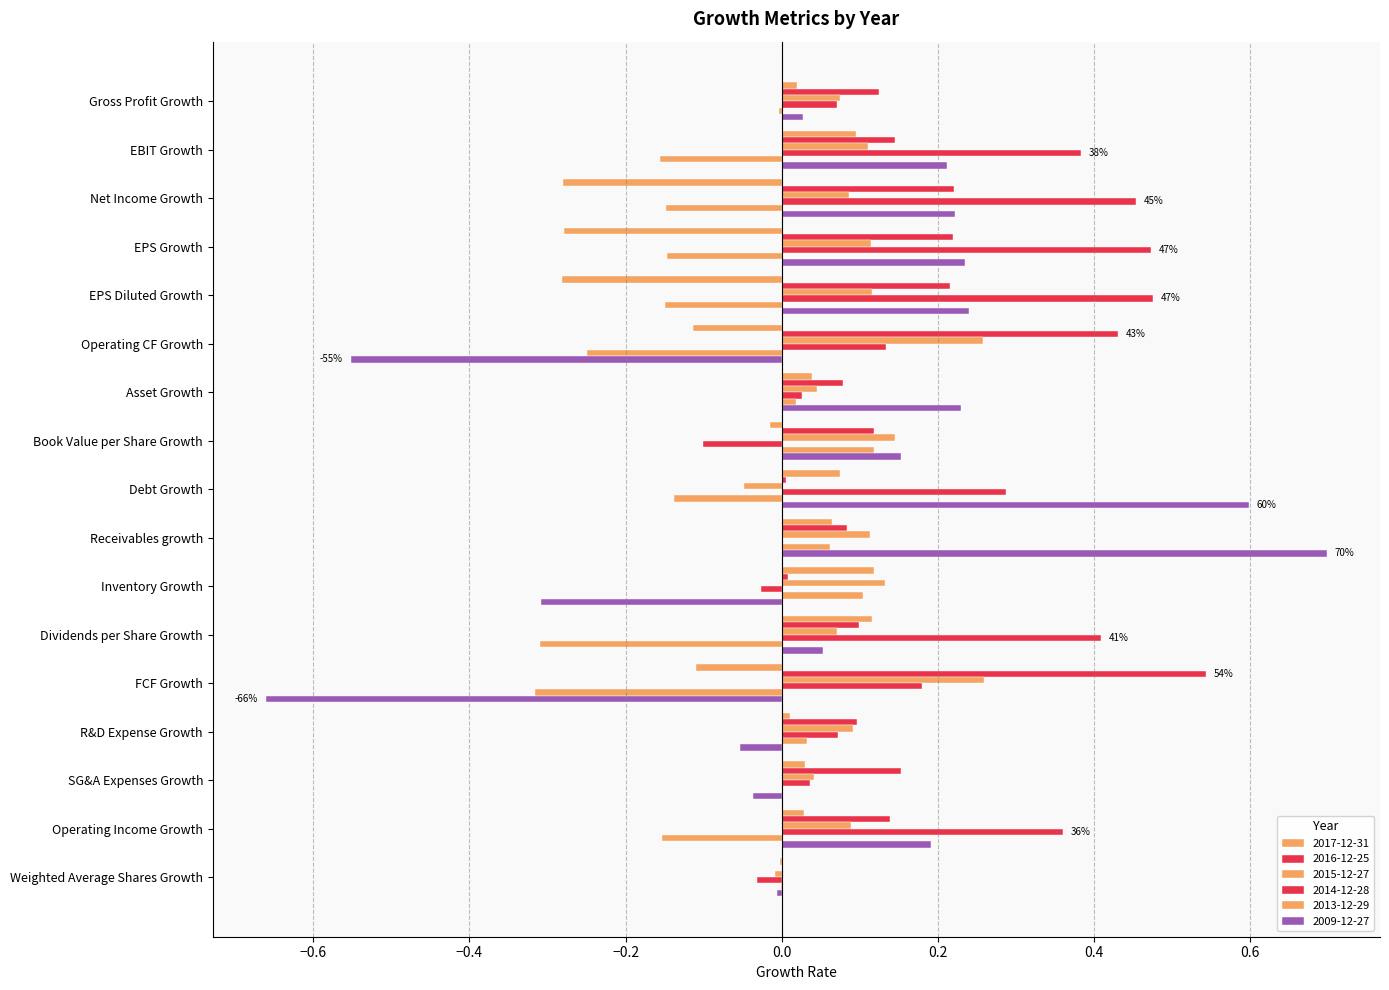

Reading left to right, extract all data points from this chart.

2017-12-31: Gross Profit Growth=0.0	EBIT Growth=0.1	Net Income Growth=-0.3	EPS Growth=-0.3	EPS Diluted Growth=-0.3	Operating CF Growth=-0.1	Asset Growth=0.0	Book Value per Share Growth=-0.0	Debt Growth=0.1	Receivables growth=0.1	Inventory Growth=0.1	Dividends per Share Growth=0.1	FCF Growth=-0.1	R&D Expense Growth=0.0	SG&A Expenses Growth=0.0	Operating Income Growth=0.0	Weighted Average Shares Growth=-0.0
2016-12-25: Gross Profit Growth=0.1	EBIT Growth=0.1	Net Income Growth=0.2	EPS Growth=0.2	EPS Diluted Growth=0.2	Operating CF Growth=0.4	Asset Growth=0.1	Book Value per Share Growth=0.1	Debt Growth=0.0	Receivables growth=0.1	Inventory Growth=0.0	Dividends per Share Growth=0.1	FCF Growth=0.5	R&D Expense Growth=0.1	SG&A Expenses Growth=0.2	Operating Income Growth=0.1	Weighted Average Shares Growth=0.0
2015-12-27: Gross Profit Growth=0.1	EBIT Growth=0.1	Net Income Growth=0.1	EPS Growth=0.1	EPS Diluted Growth=0.1	Operating CF Growth=0.3	Asset Growth=0.0	Book Value per Share Growth=0.1	Debt Growth=-0.0	Receivables growth=0.1	Inventory Growth=0.1	Dividends per Share Growth=0.1	FCF Growth=0.3	R&D Expense Growth=0.1	SG&A Expenses Growth=0.0	Operating Income Growth=0.1	Weighted Average Shares Growth=-0.0
2014-12-28: Gross Profit Growth=0.1	EBIT Growth=0.4	Net Income Growth=0.5	EPS Growth=0.5	EPS Diluted Growth=0.5	Operating CF Growth=0.1	Asset Growth=0.0	Book Value per Share Growth=-0.1	Debt Growth=0.3	Receivables growth=0.0	Inventory Growth=-0.0	Dividends per Share Growth=0.4	FCF Growth=0.2	R&D Expense Growth=0.1	SG&A Expenses Growth=0.0	Operating Income Growth=0.4	Weighted Average Shares Growth=-0.0
2013-12-29: Gross Profit Growth=-0.0	EBIT Growth=-0.2	Net Income Growth=-0.1	EPS Growth=-0.1	EPS Diluted Growth=-0.1	Operating CF Growth=-0.2	Asset Growth=0.0	Book Value per Share Growth=0.1	Debt Growth=-0.1	Receivables growth=0.1	Inventory Growth=0.1	Dividends per Share Growth=-0.3	FCF Growth=-0.3	R&D Expense Growth=0.0	SG&A Expenses Growth=0.0	Operating Income Growth=-0.2	Weighted Average Shares Growth=-0.0
2009-12-27: Gross Profit Growth=0.0	EBIT Growth=0.2	Net Income Growth=0.2	EPS Growth=0.2	EPS Diluted Growth=0.2	Operating CF Growth=-0.6	Asset Growth=0.2	Book Value per Share Growth=0.2	Debt Growth=0.6	Receivables growth=0.7	Inventory Growth=-0.3	Dividends per Share Growth=0.1	FCF Growth=-0.7	R&D Expense Growth=-0.1	SG&A Expenses Growth=-0.0	Operating Income Growth=0.2	Weighted Average Shares Growth=-0.0